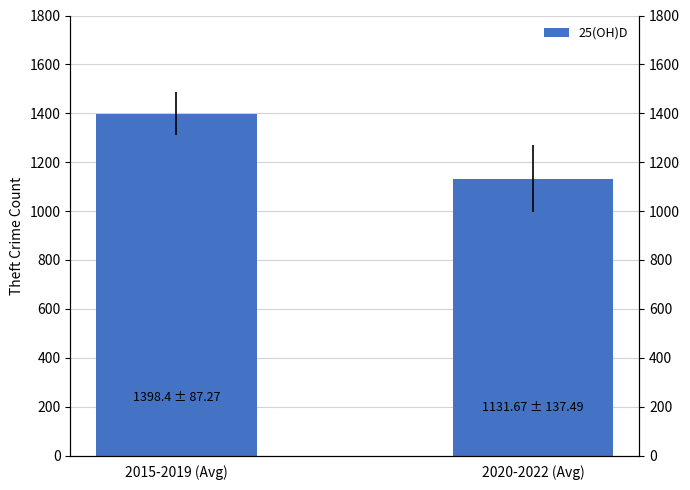

What is the label of the 1st bar from the right?

2020-2022 (Avg)